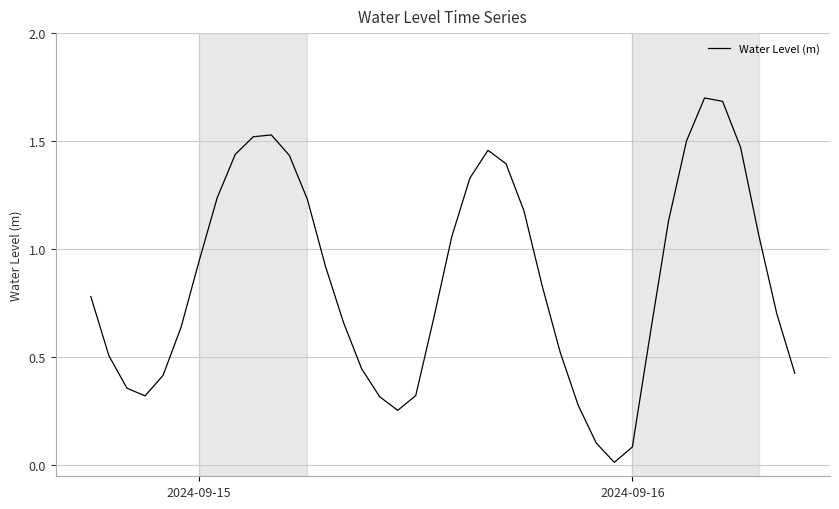

What is the difference between the maximum and minimum values?

1.7